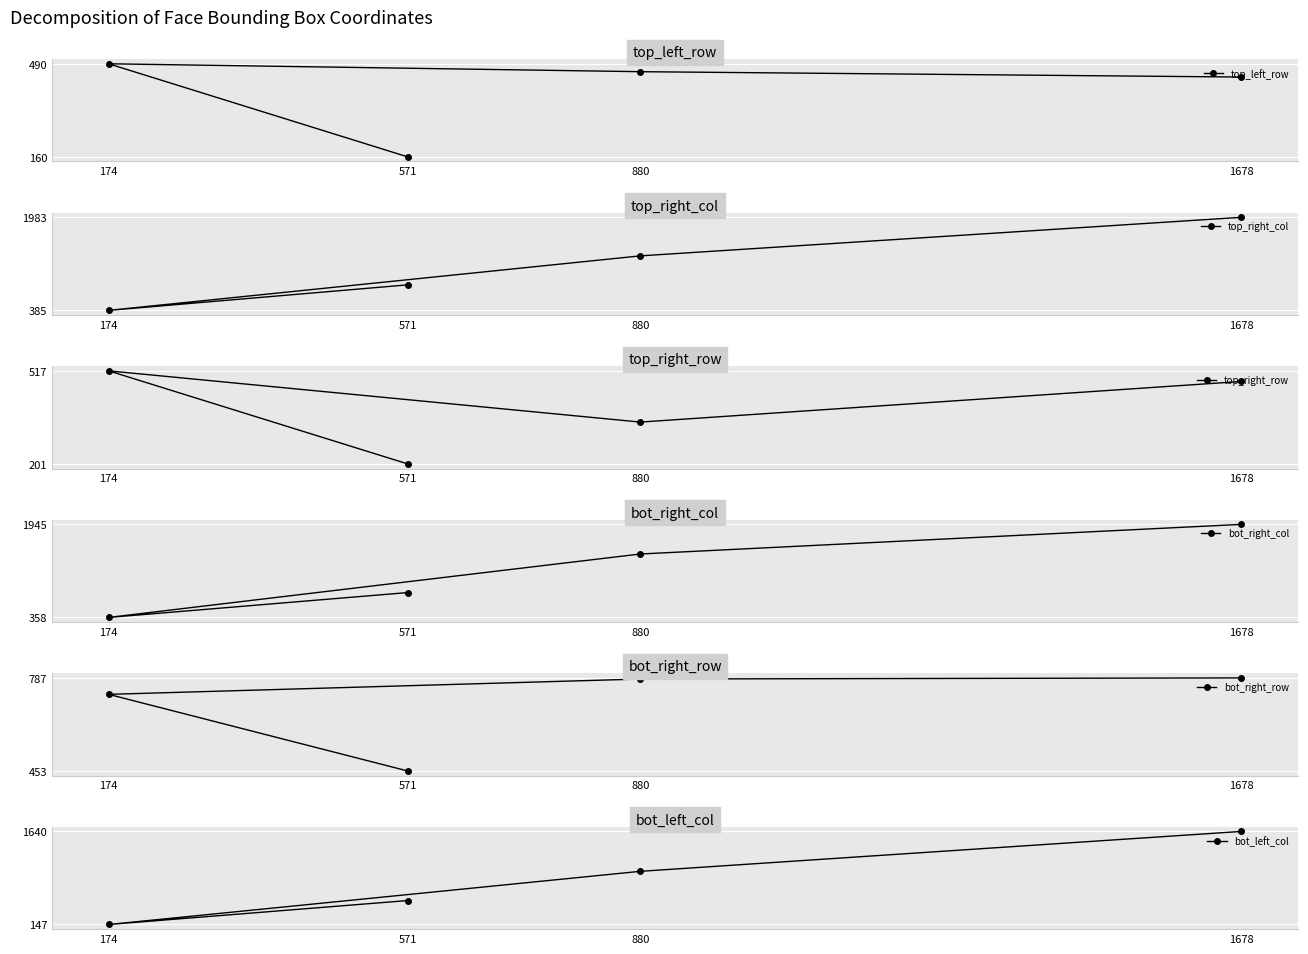

Which series has the largest total across all categories?

bot_right_col